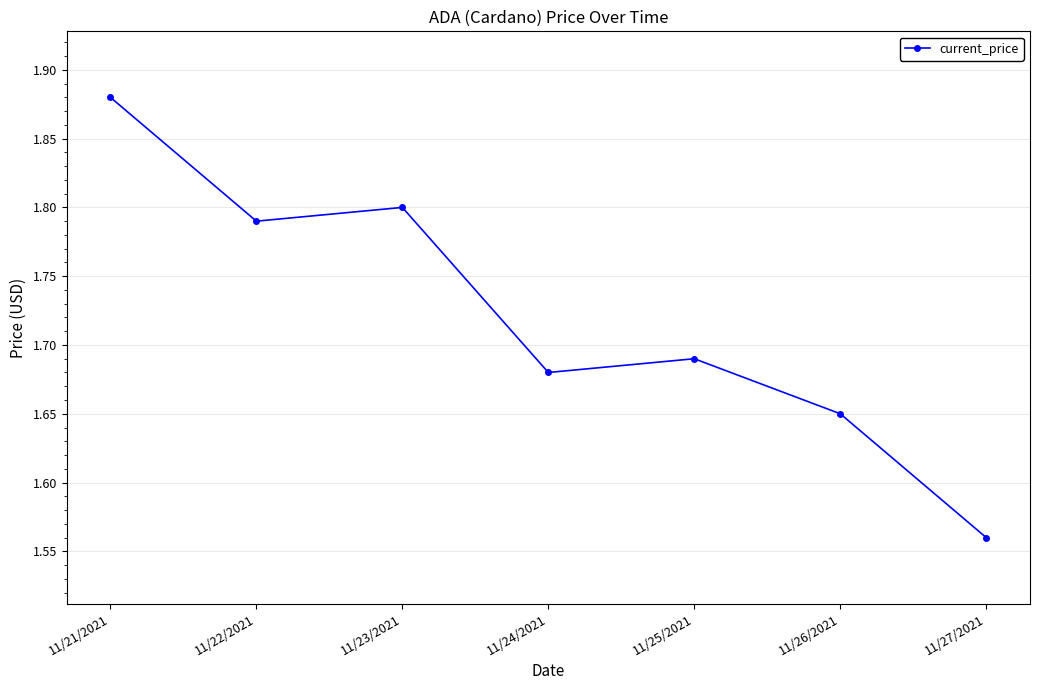

Which category has the highest value across all series?

11/21/2021